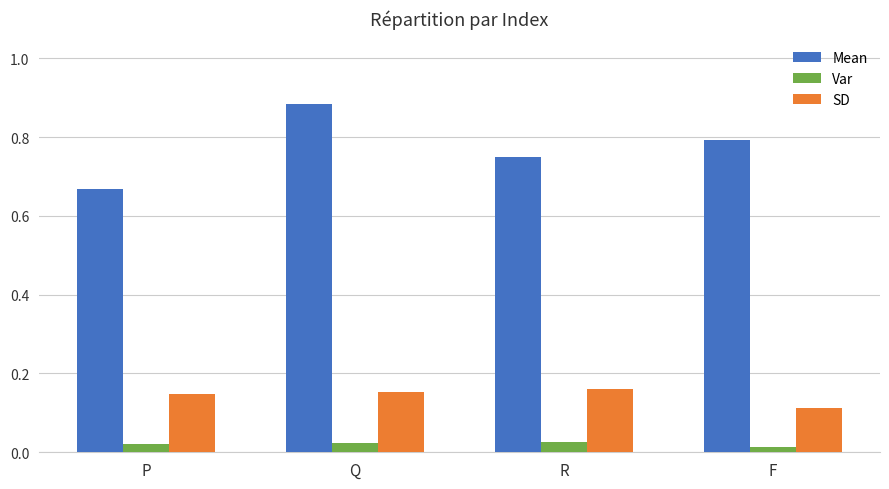

What position from the right is P?

4